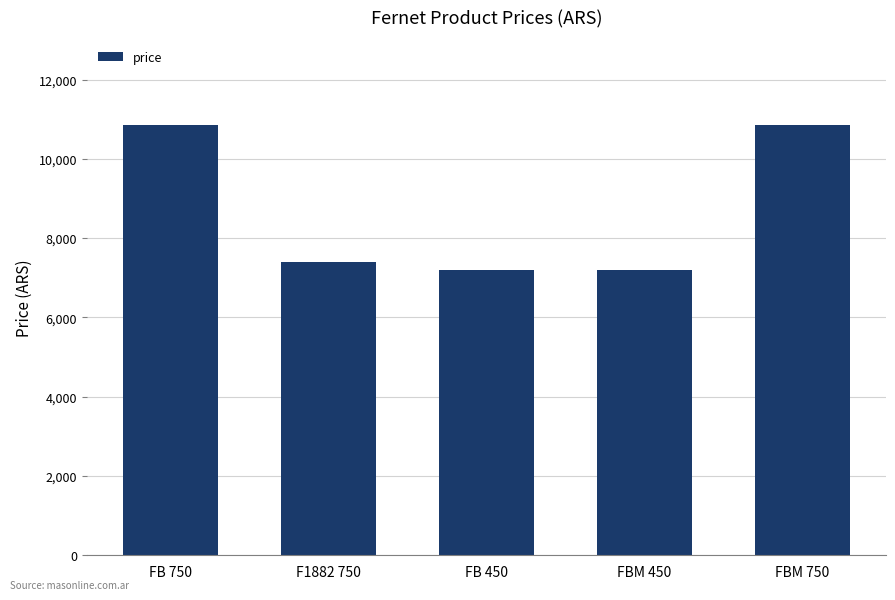

What is the difference between the values at FBM 450 and FBM 750?

3650